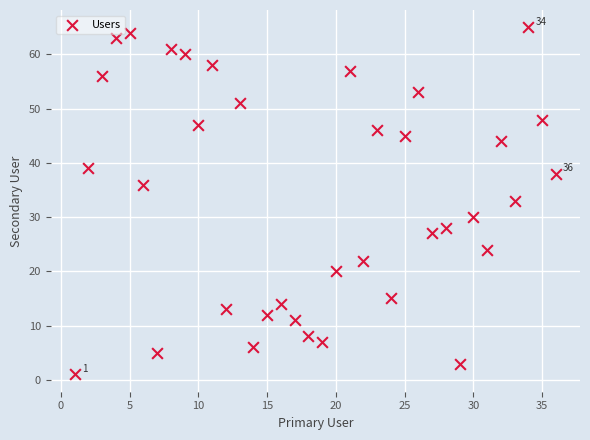

What is the range of Y values (max minus min)?

64